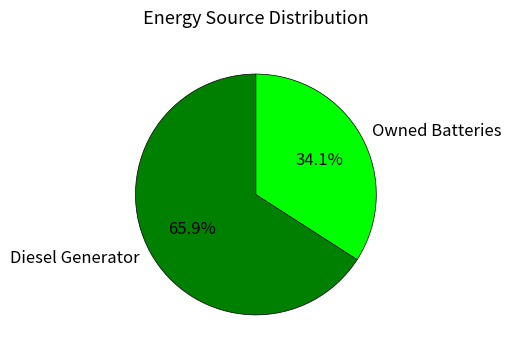

Count the number of slices in the pie.

2